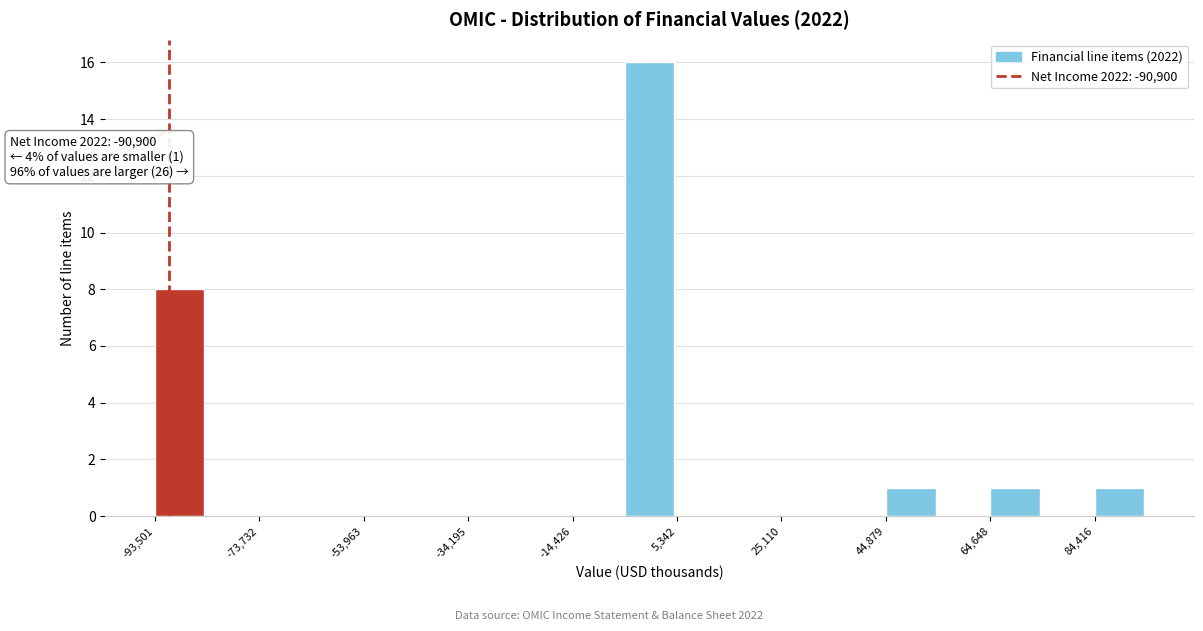

Over which range of the x-axis is the bar tallest?

-4000 to 6000